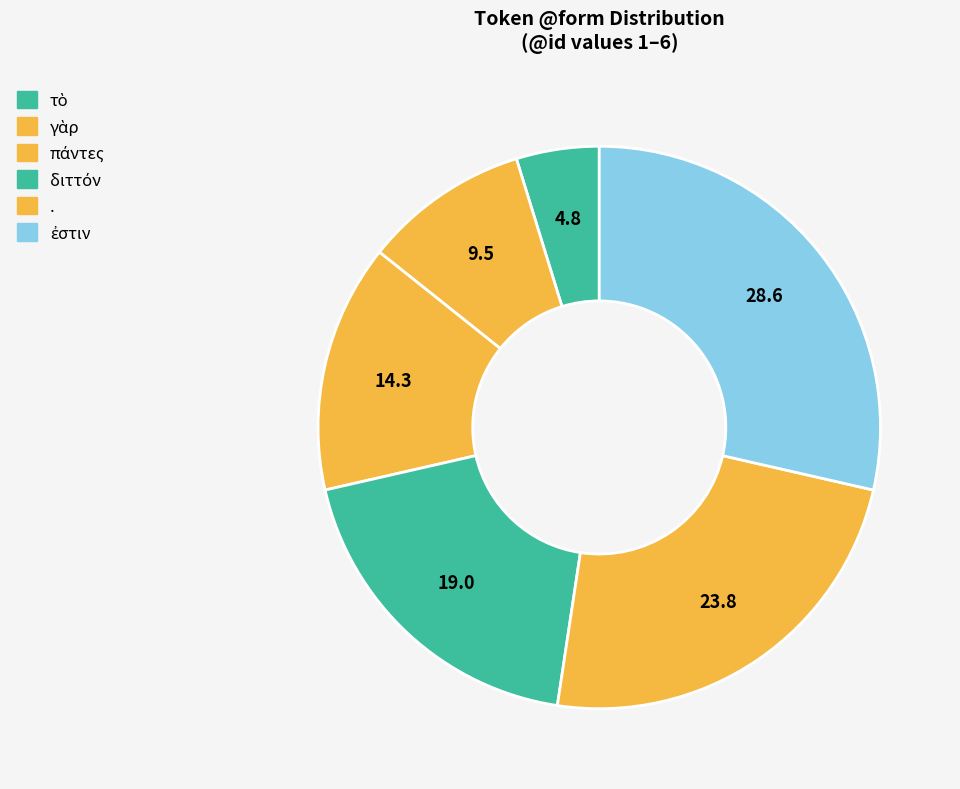

Count the number of slices in the pie.

6